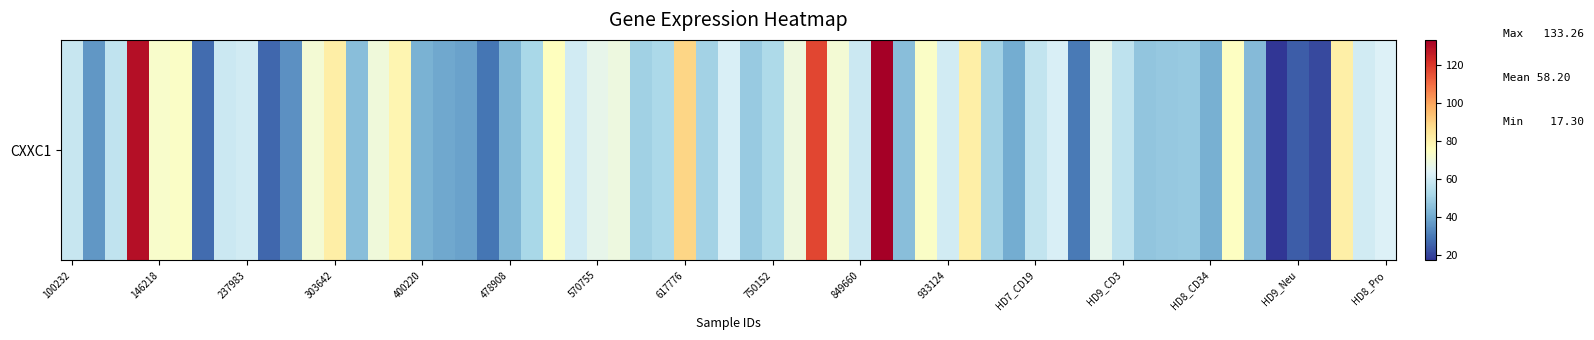

Which category has the lowest value across all series?

258135